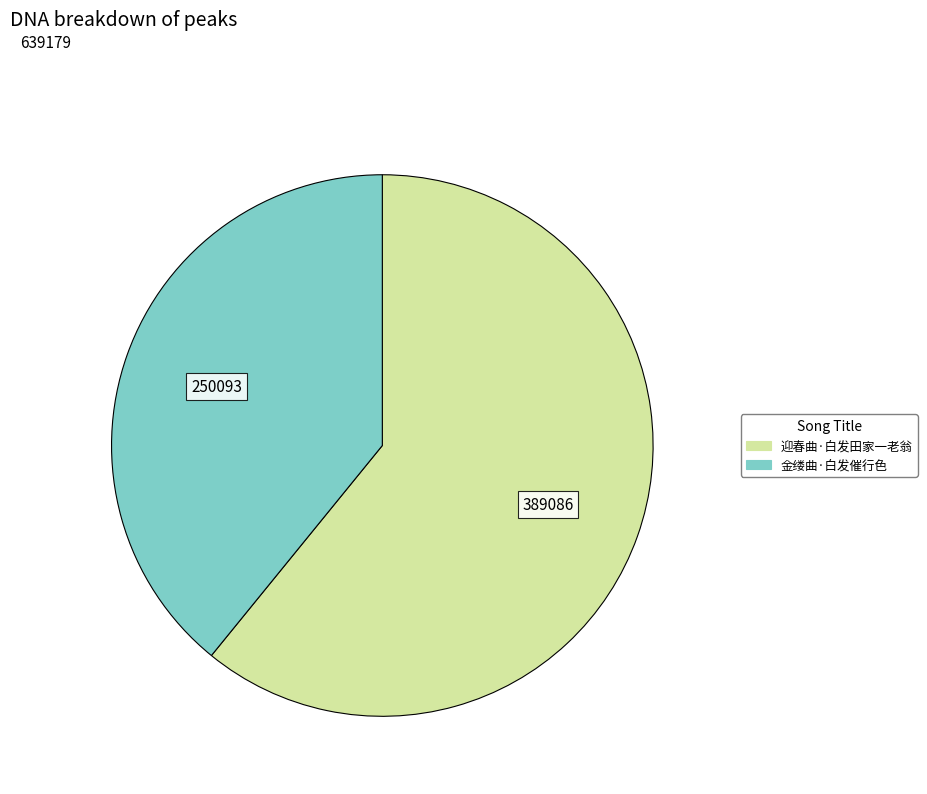

Combined, do 迎春曲·白发田家一老翁 and 金缕曲·白发催行色 account for over 50%?

Yes